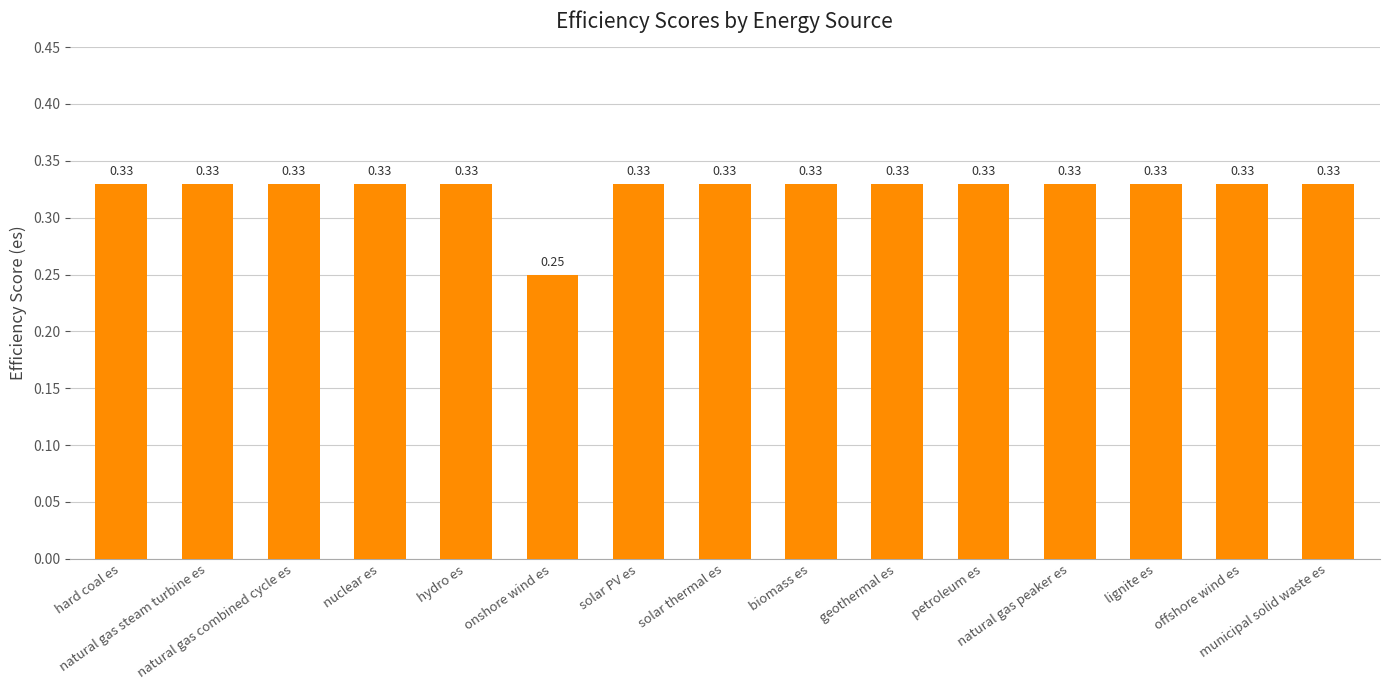

How many bars are there in total?

15